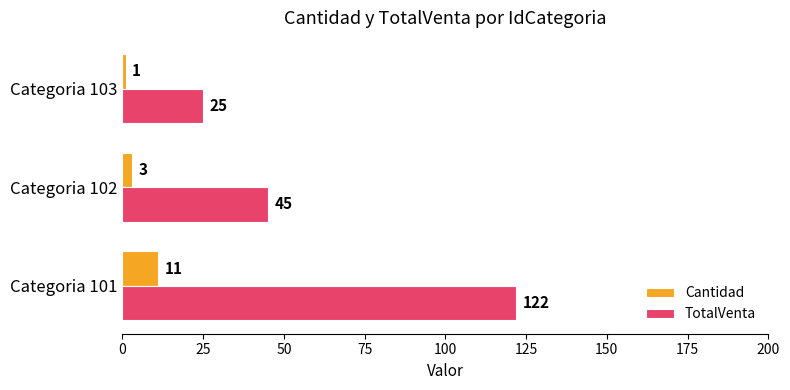

Which series has the largest total across all categories?

TotalVenta